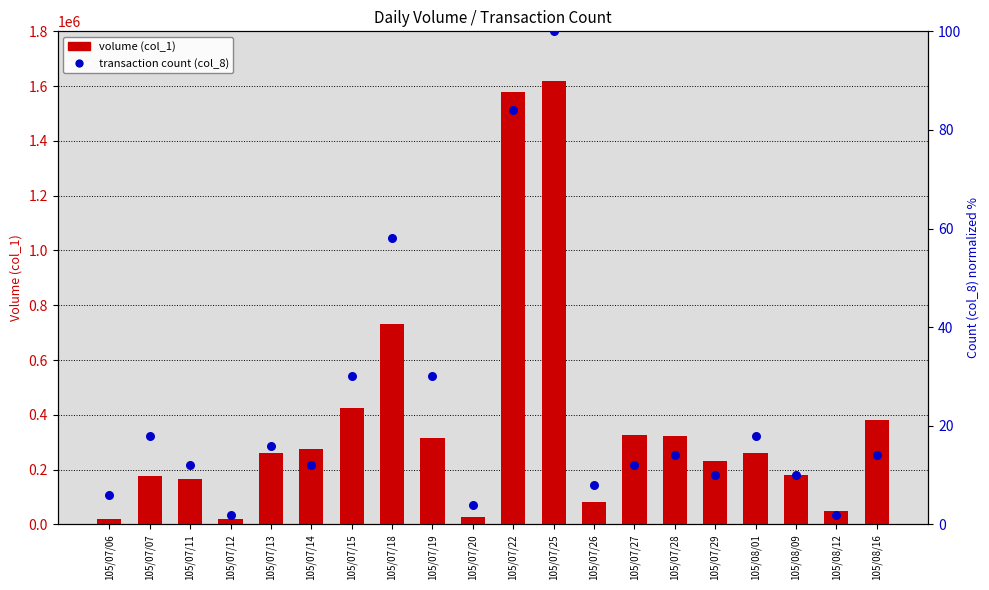

Which series contains the lowest Y value?

transaction count (col_8)